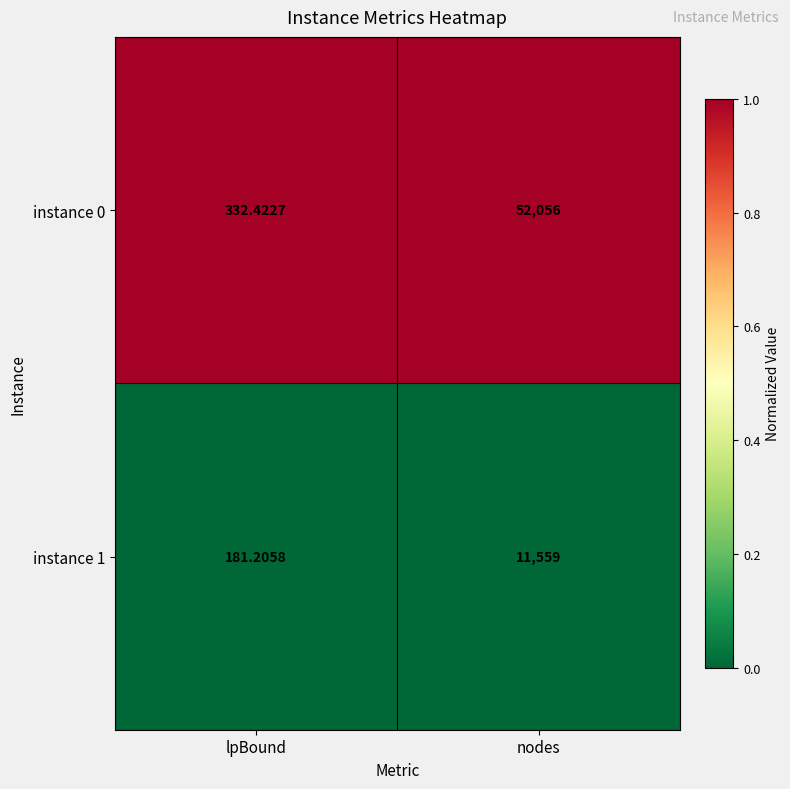

Rank the categories by instance 0 value from lowest to highest.

lpBound, nodes